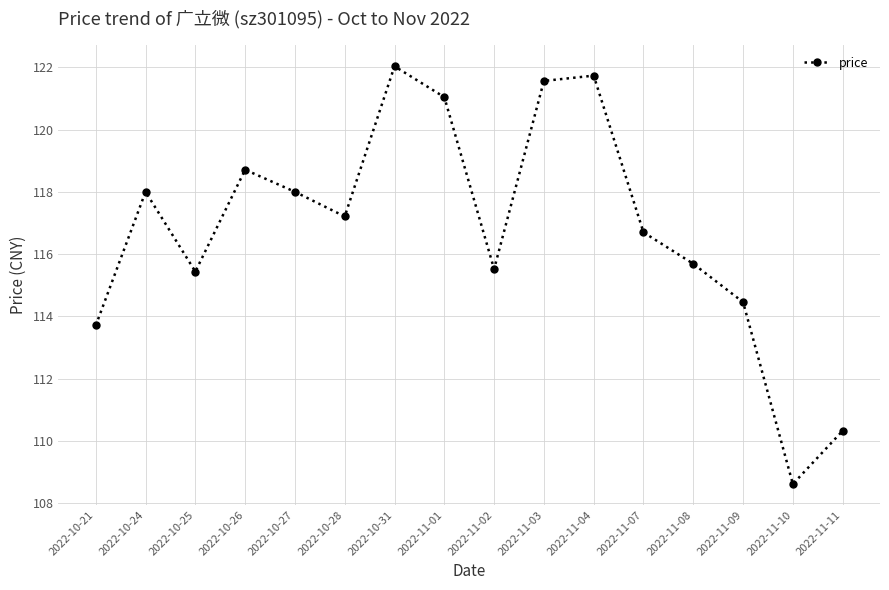

Is it true that the value at 2022-11-07 is 30.2?

False